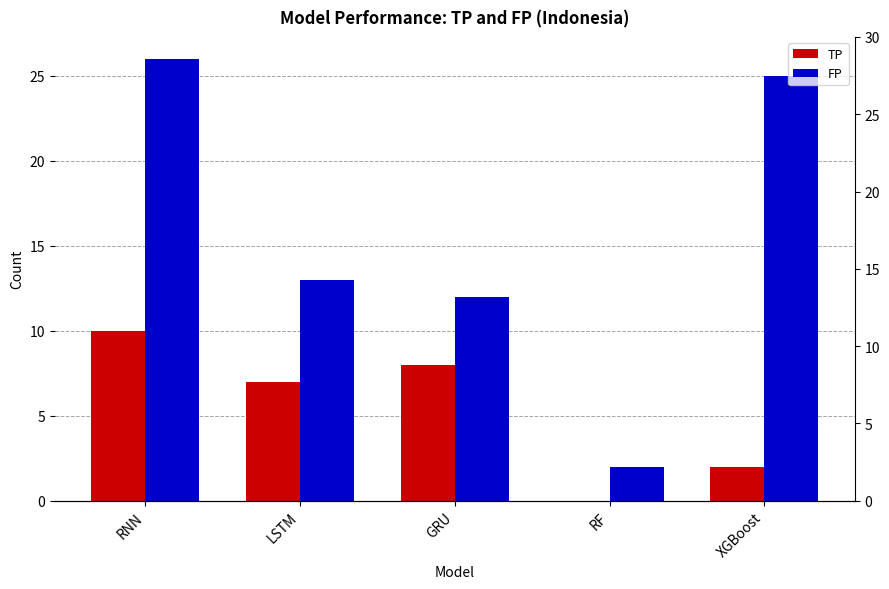

Where is TP nearest to the value 5?

LSTM